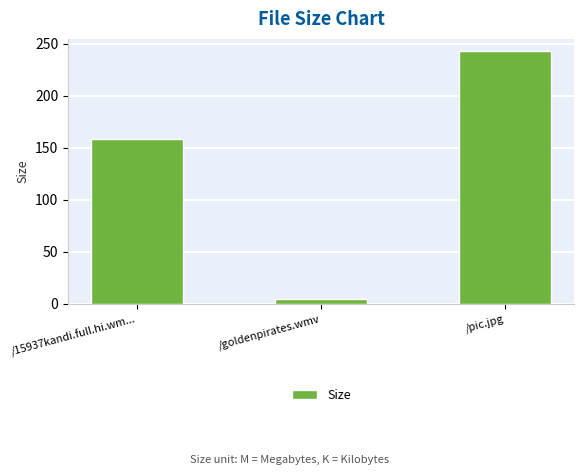

List the labels in order of value, largest first.

/pic.jpg, /15937kandi.full.hi.wm..., /goldenpirates.wmv